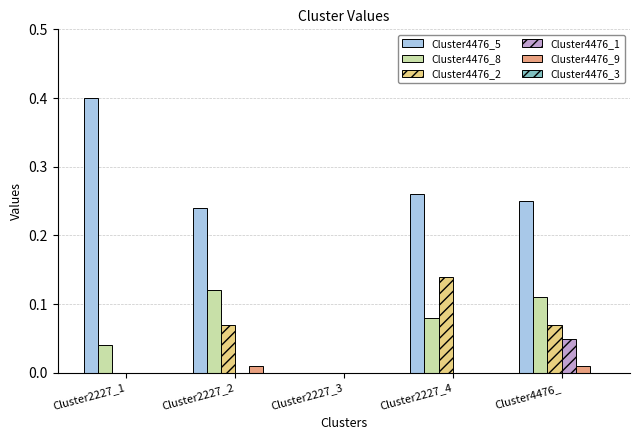

Which series has the widest spread of values?

Cluster4476_5